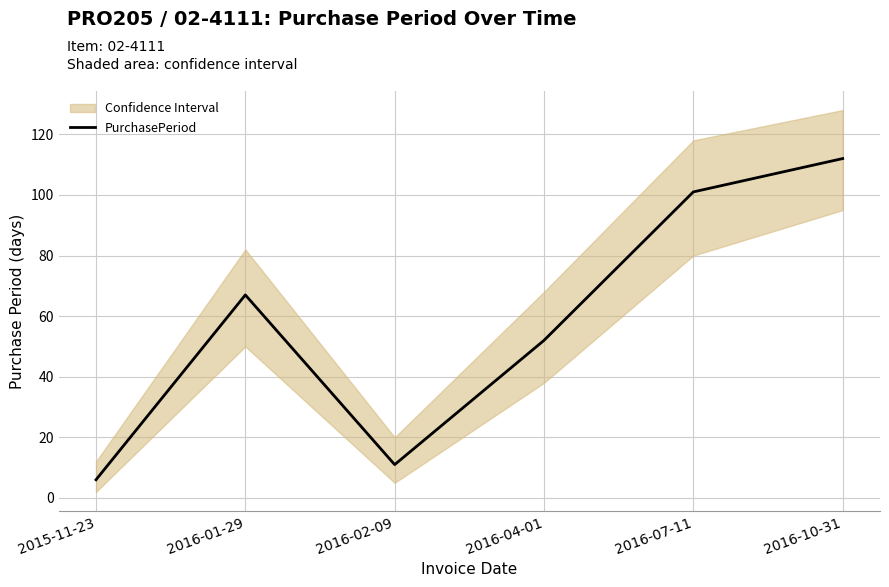

How many values exceed 67?

2